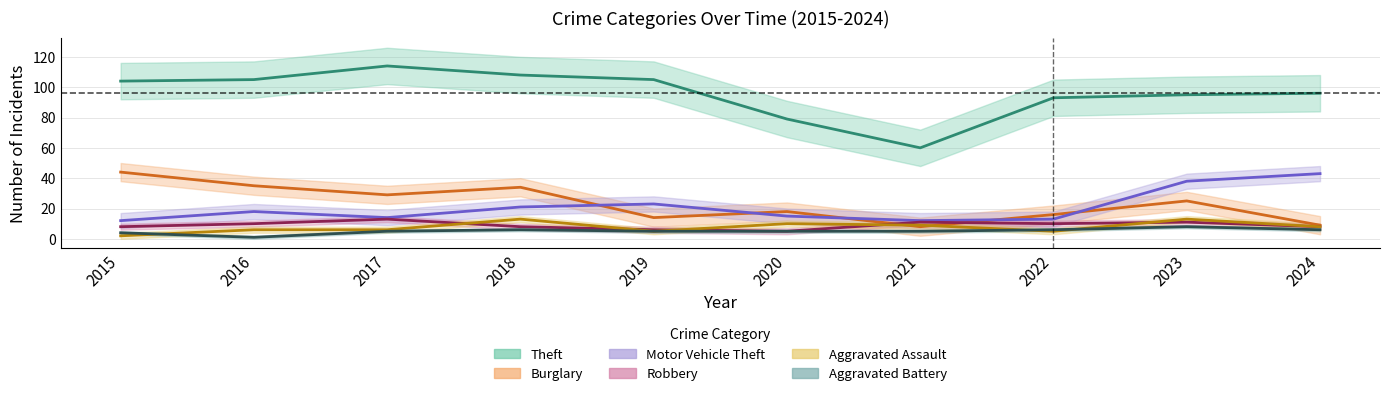

True or false: Theft has more than 0 points higher than both neighbors.

True